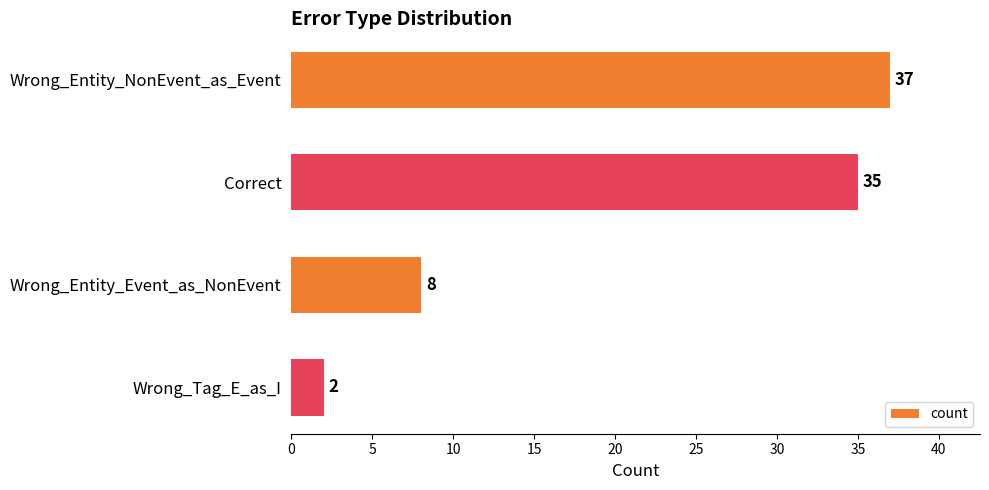

Where is the data nearest to the value 19?

Wrong_Entity_Event_as_NonEvent